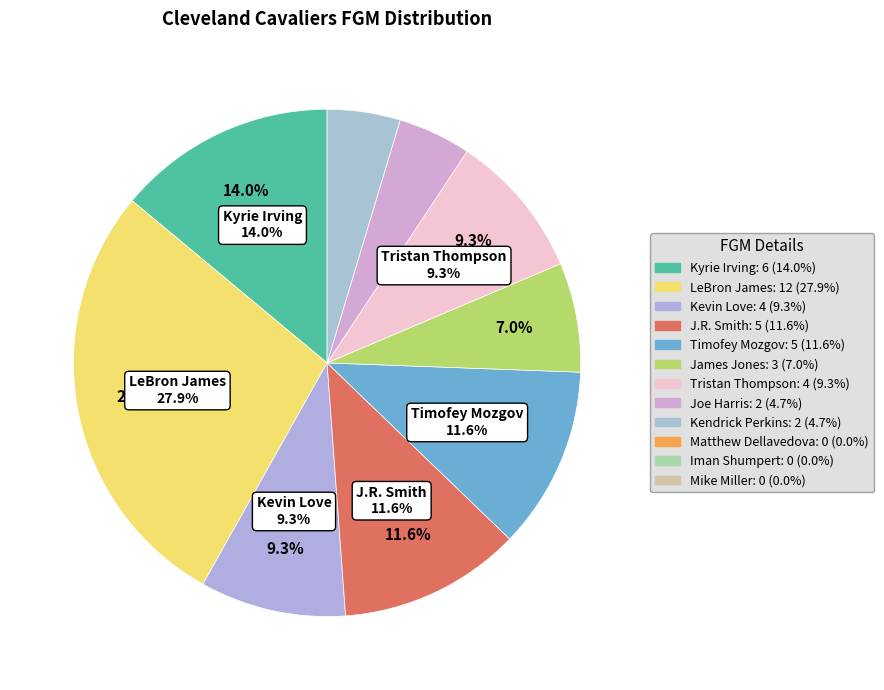

To the nearest percent, what is the combined percentage of Joe Harris and Kevin Love?

14%